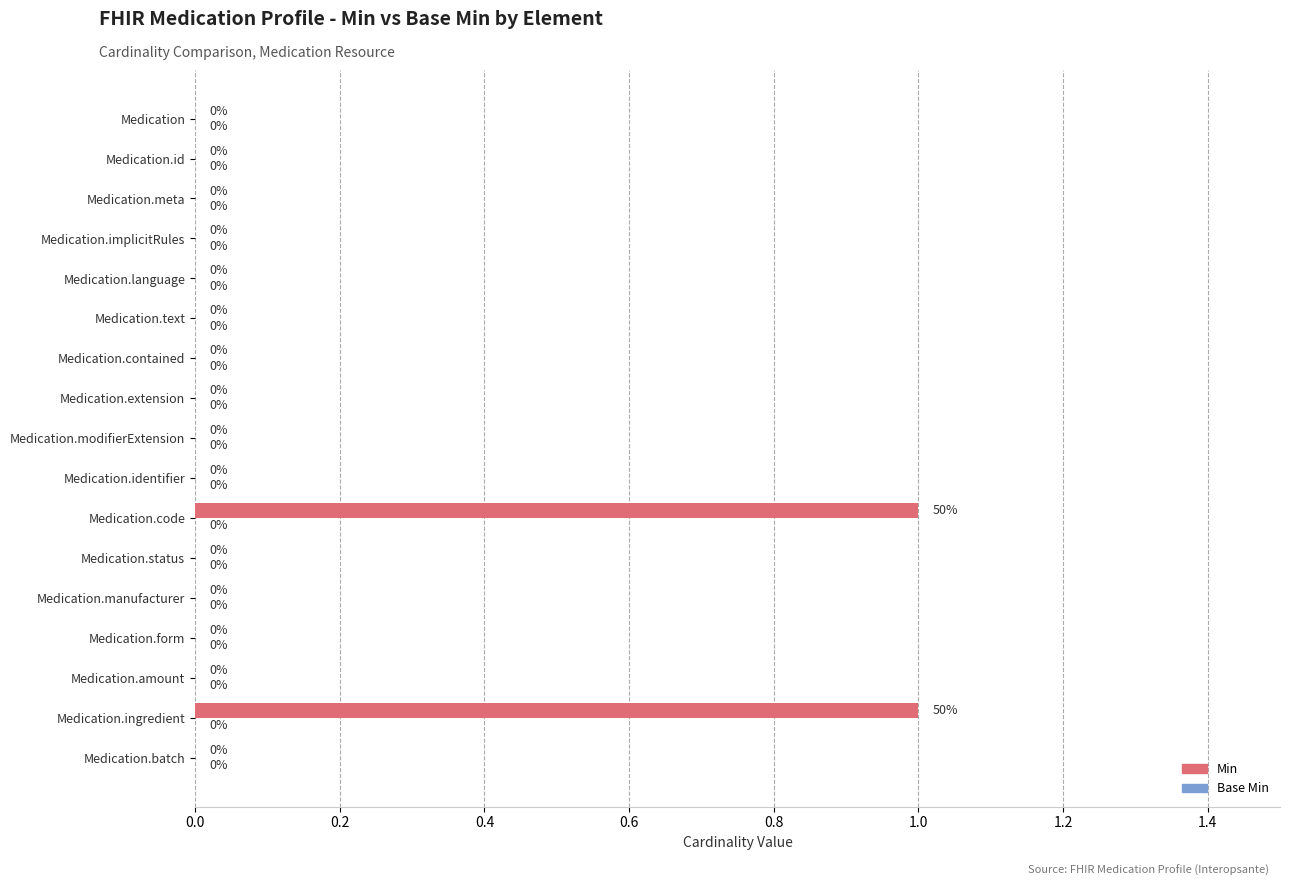

Are the bars grouped side by side (vs. stacked)?

No